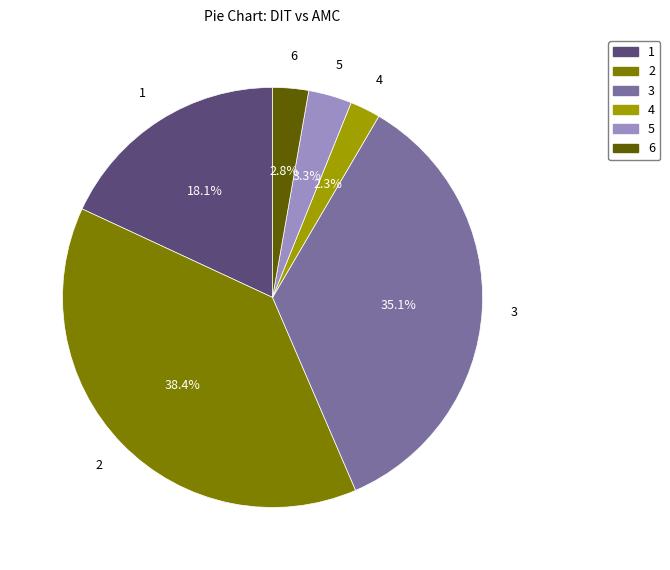

Is it true that 3 is 16% of the pie?

False